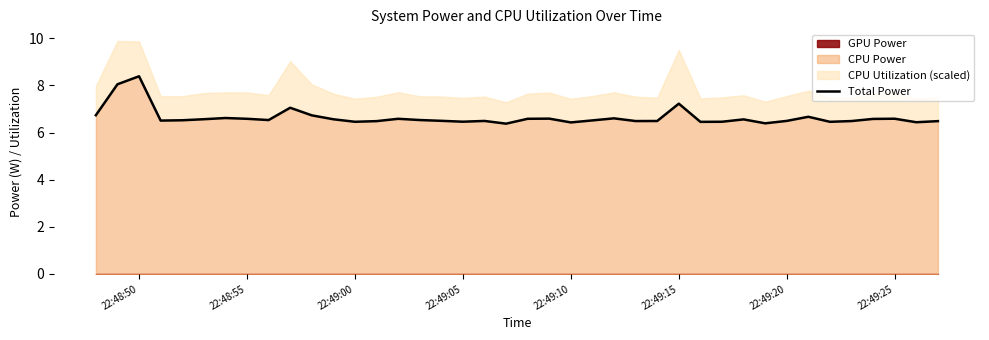

Reading left to right, what are all the values shown in this chart?

6.7	8.0	8.4	6.5	6.5	6.6	6.6	6.6	6.5	7.1	6.7	6.6	6.5	6.5	6.6	6.5	6.5	6.5	6.5	6.4	6.6	6.6	6.4	6.5	6.6	6.5	6.5	7.2	6.5	6.5	6.6	6.4	6.5	6.7	6.5	6.5	6.6	6.6	6.4	6.5